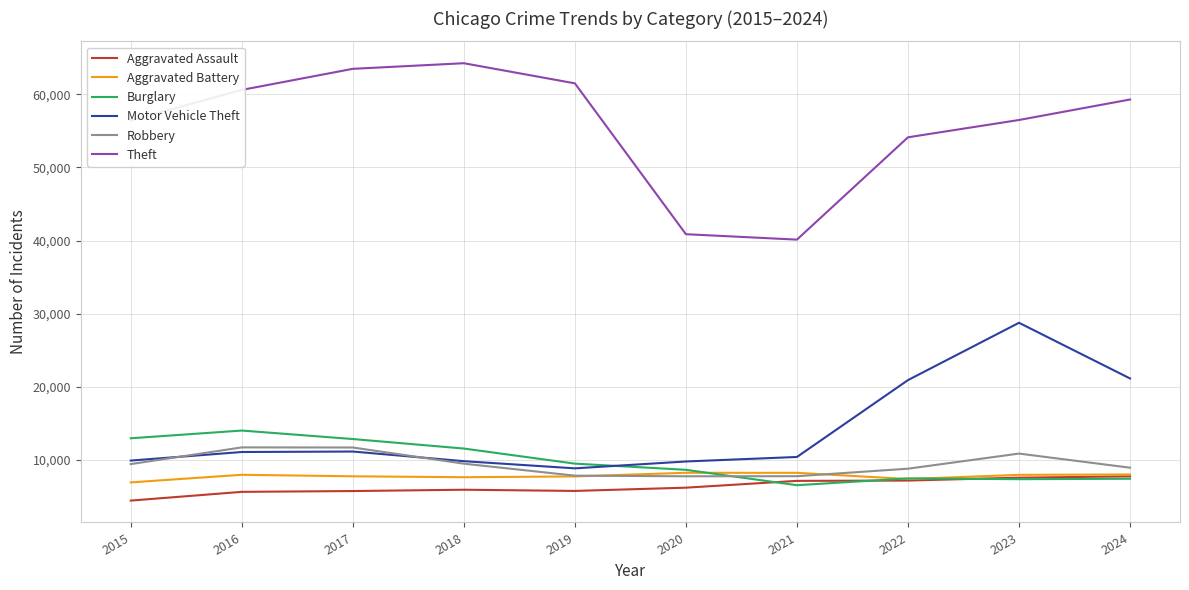

What is the difference between the highest and lowest values at 2023?

49148